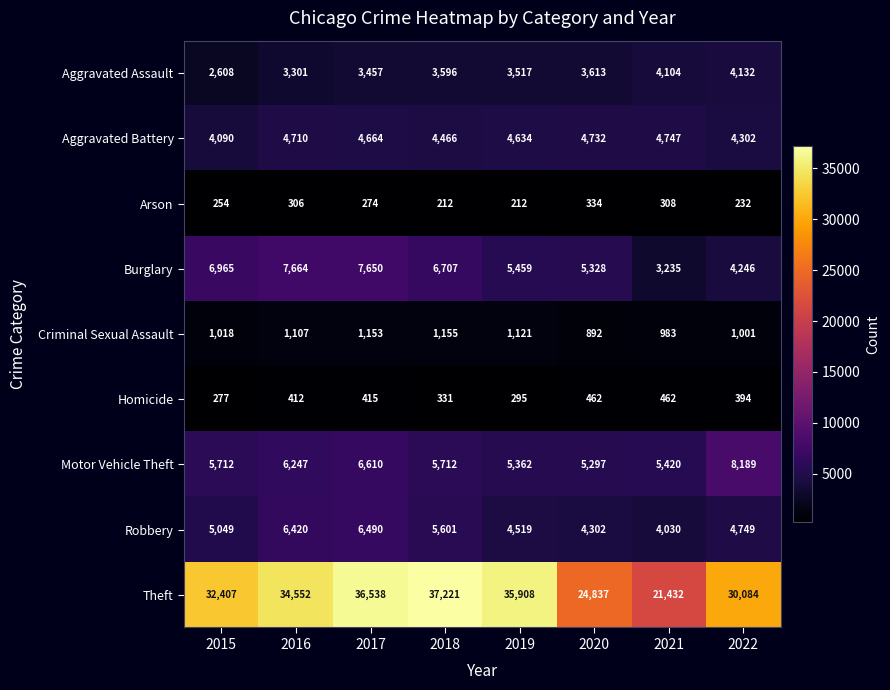

What is the difference between the maximum and minimum values in the Aggravated Assault series?

1524